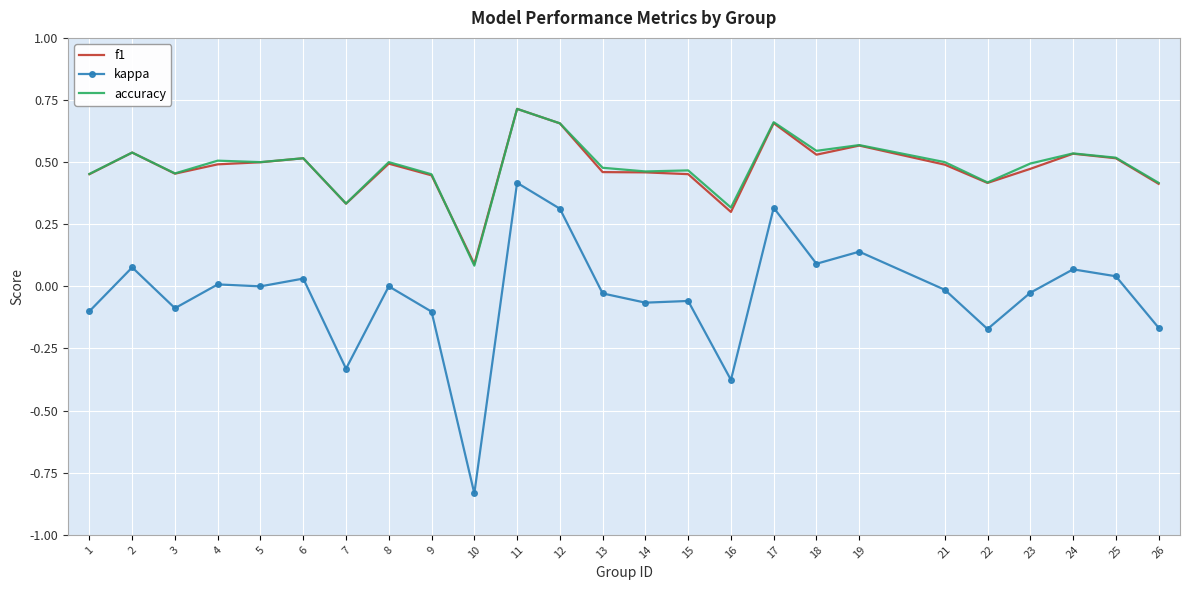

True or false: f1 and kappa intersect in this chart.

False